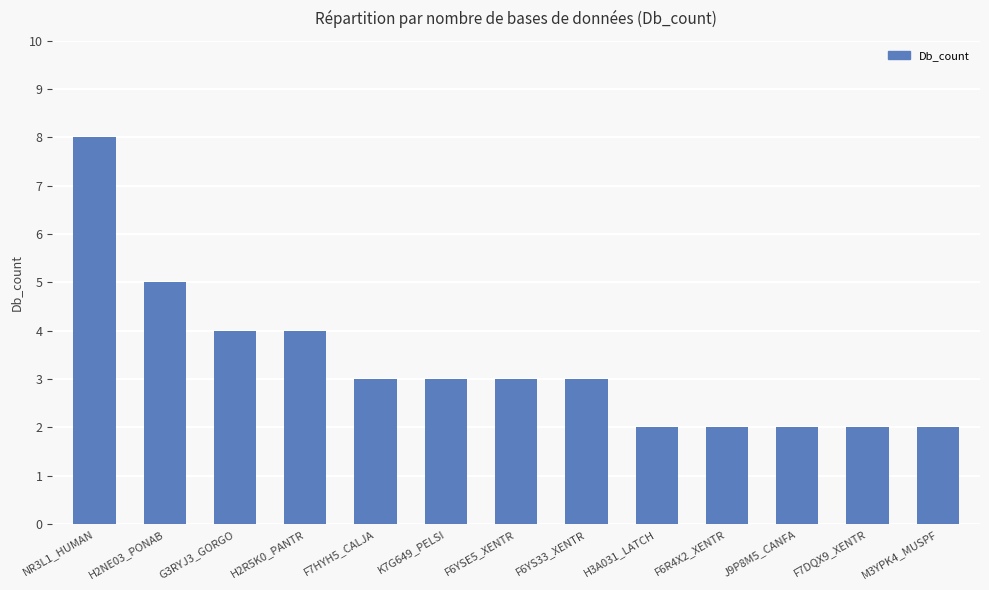

How many categories are shown in the chart?

13